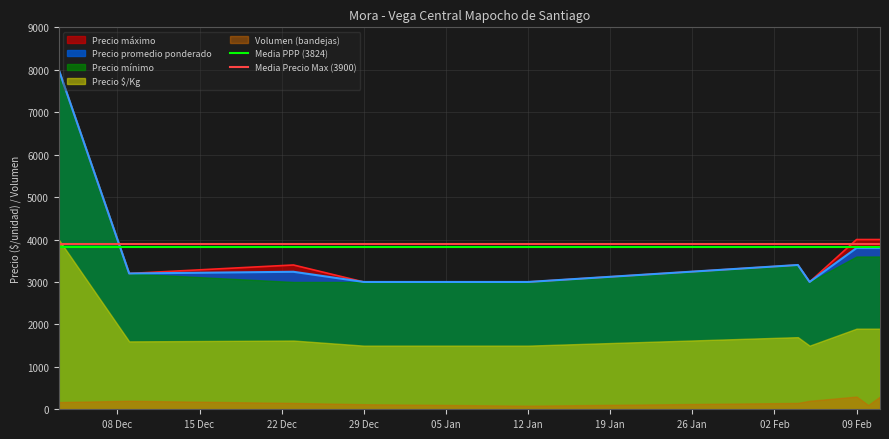

What is the maximum value for Precio máximo?

8000